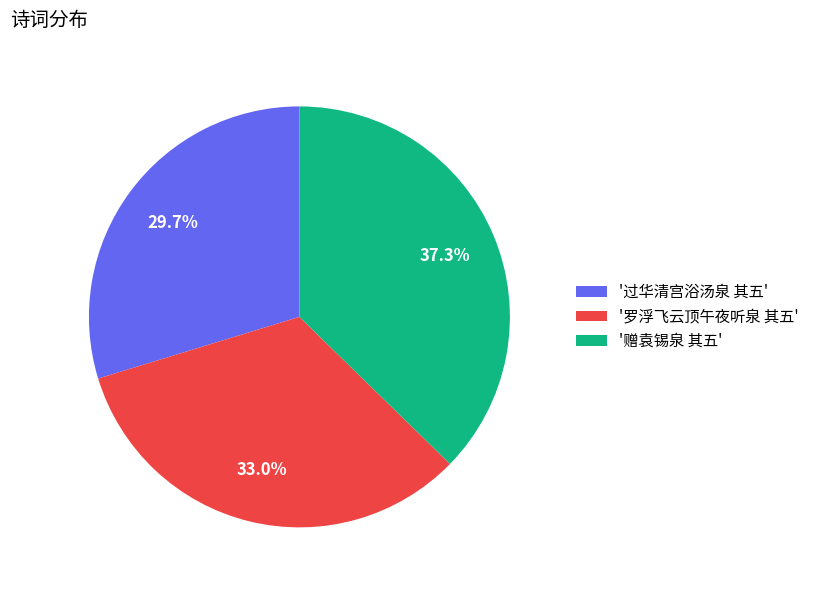

What is the ratio of the value at '赠袁锡泉 其五' to the value at '罗浮飞云顶午夜听泉 其五'?

1.1